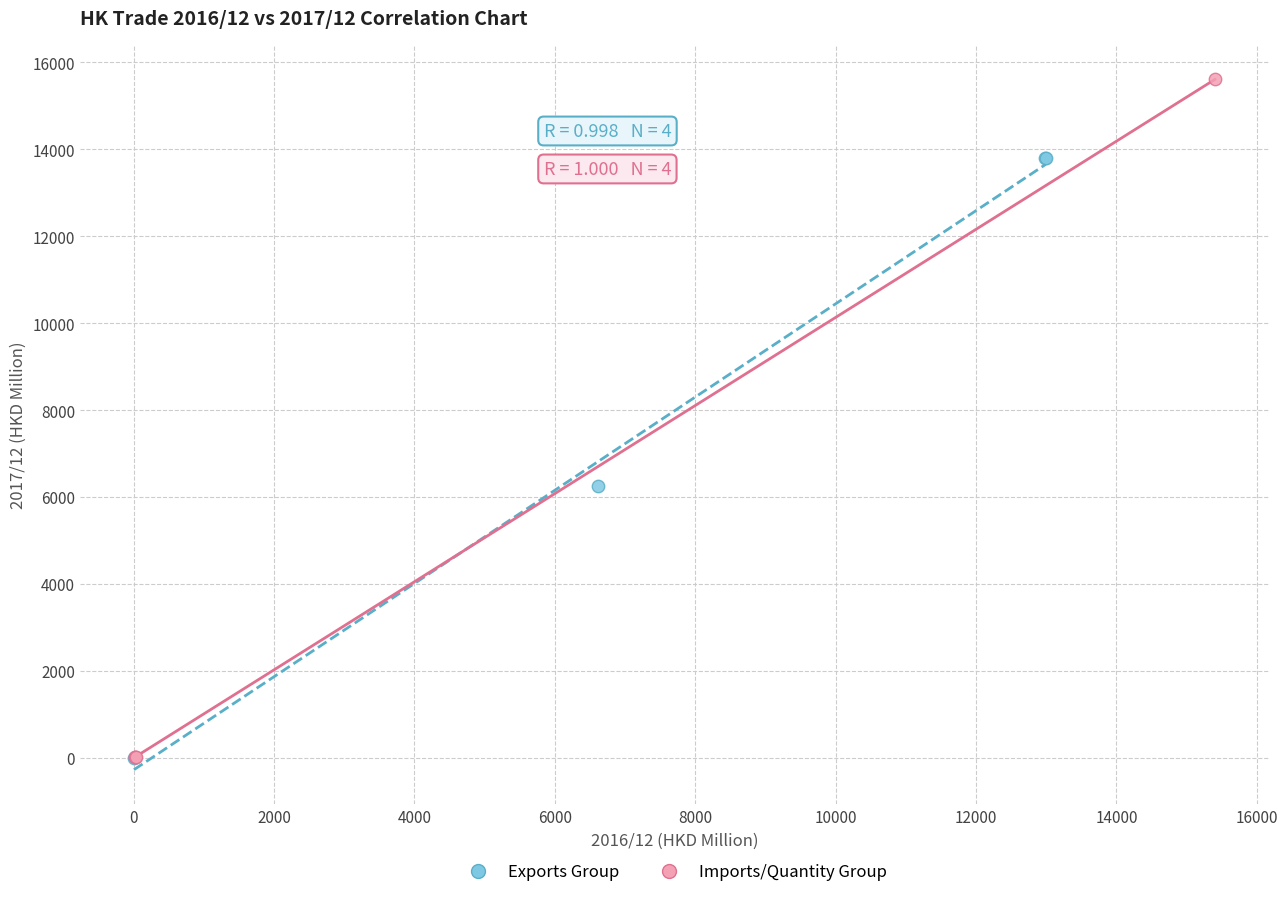

Which series reaches the maximum Y coordinate?

Imports/Quantity Group